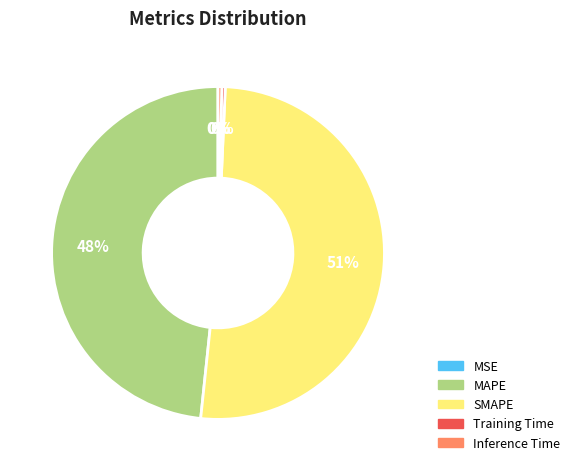

To the nearest percent, what is the difference between the MAPE and Inference Time slice percentages?

48%